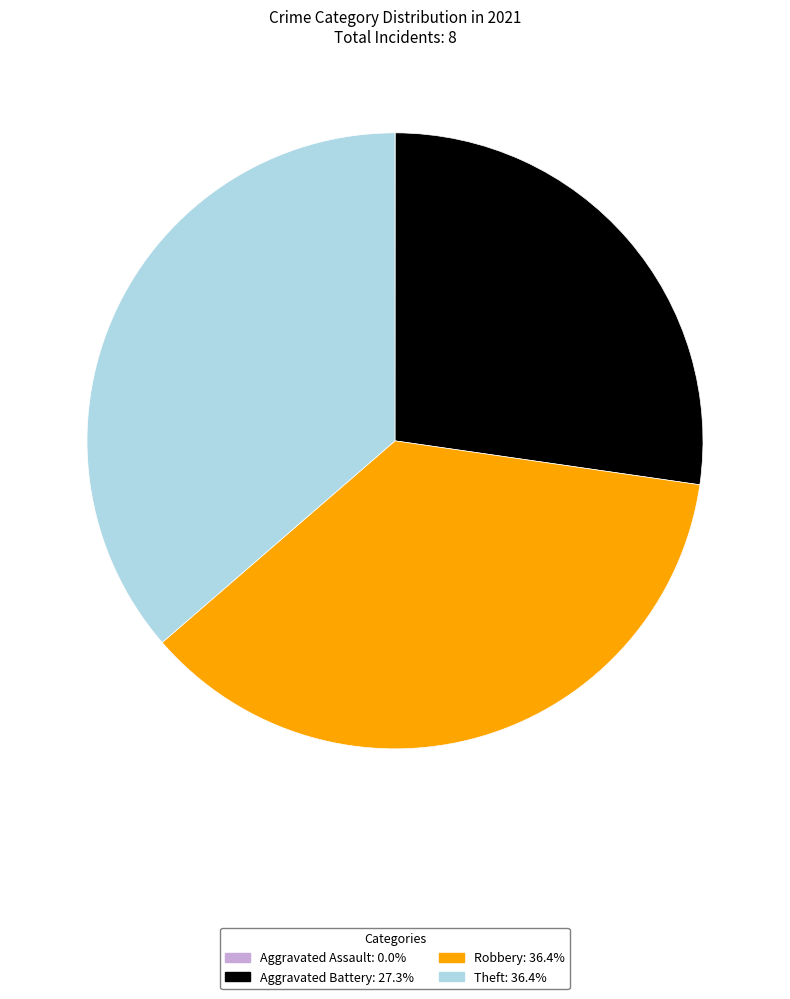

Which has a higher value, Theft or Aggravated Battery?

Theft